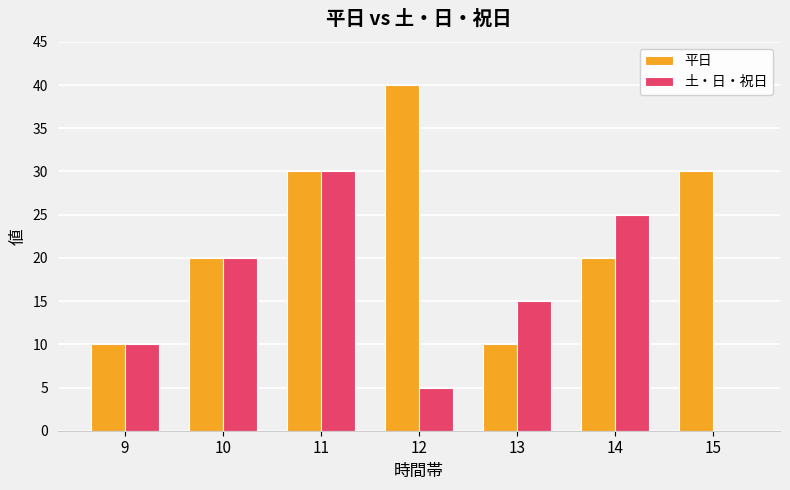

What is the maximum value for 土・日・祝日?

30